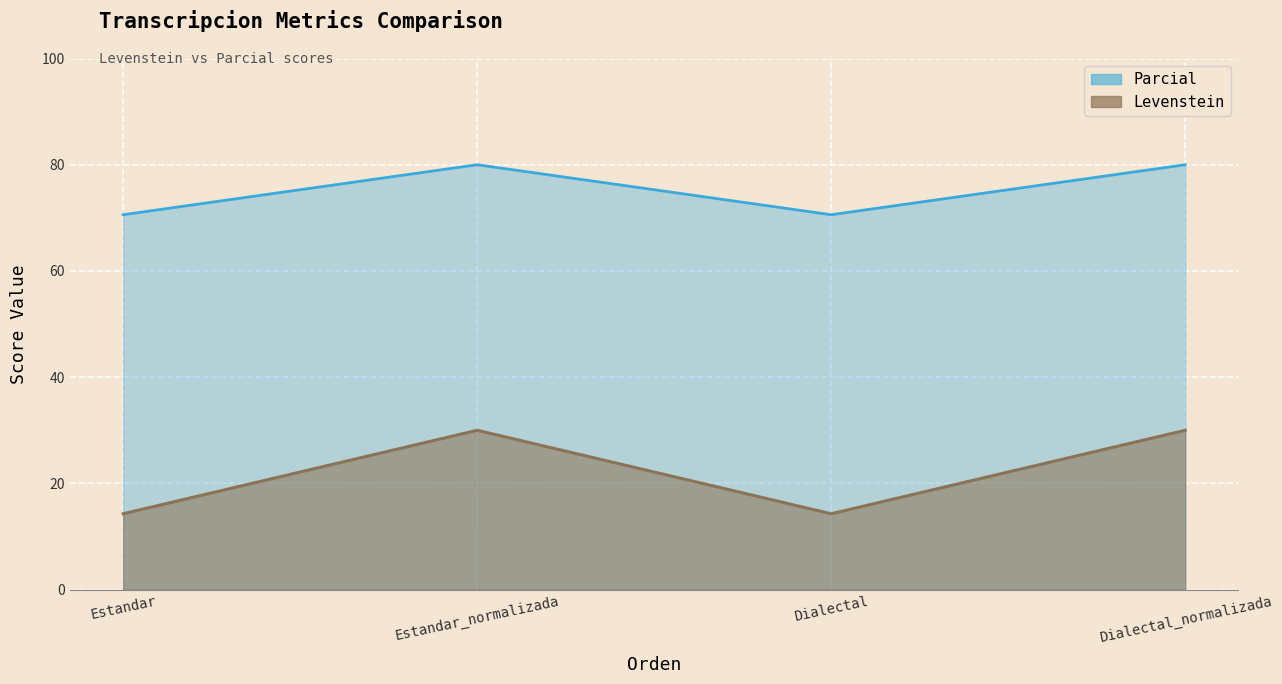

What is the label of the 1st point from the right?

Dialectal_normalizada